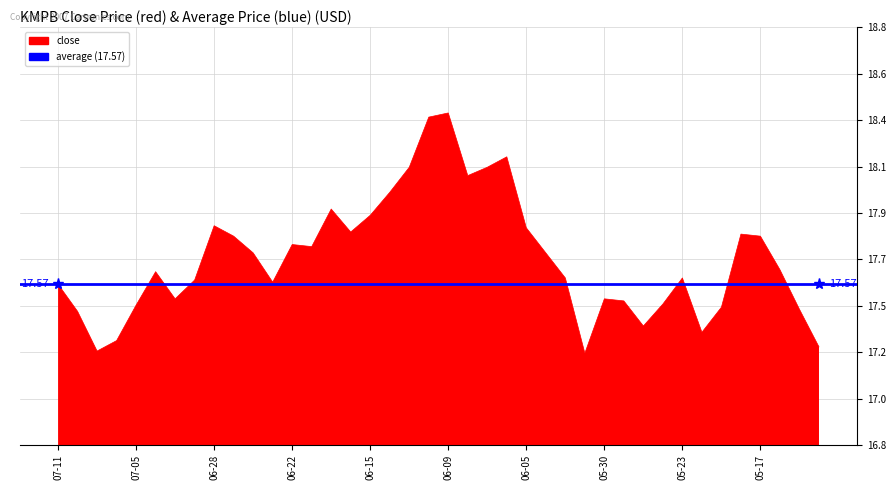

Which label corresponds to the largest value in the chart?

06-09